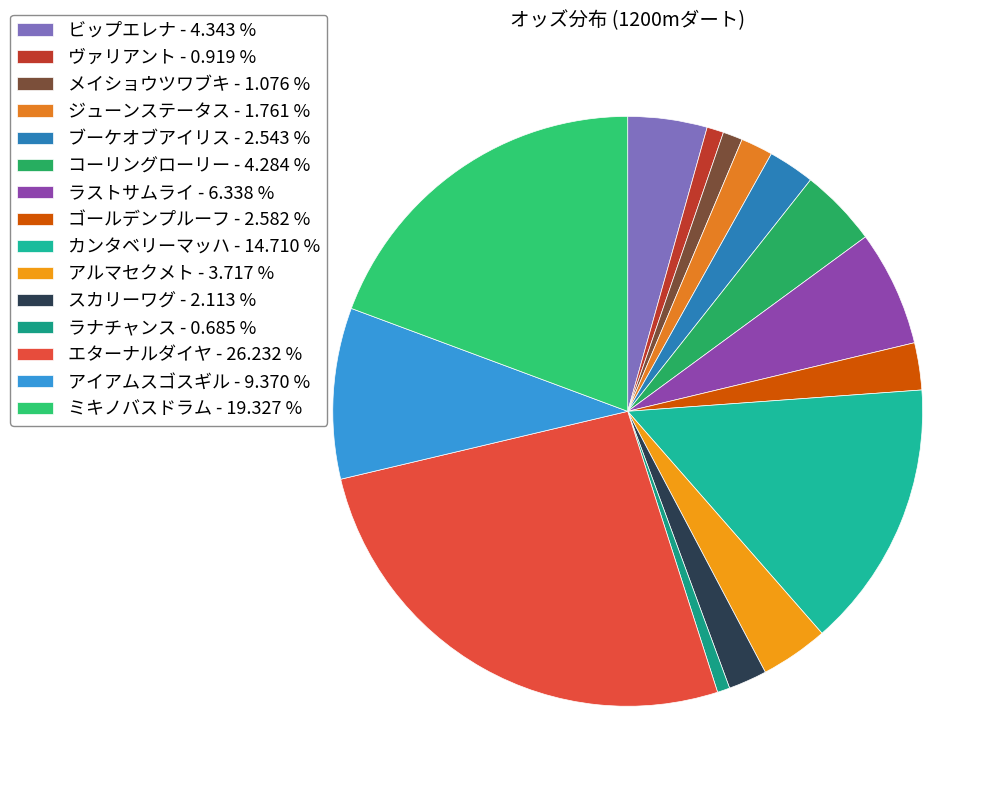

True or false: エターナルダイヤ accounts for 26% of the total.

True